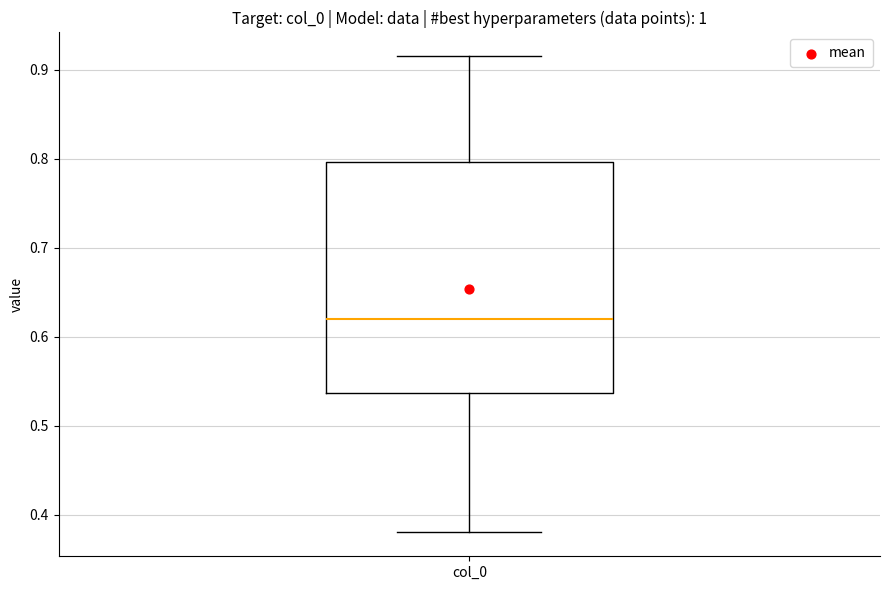

Read this box plot against the y-axis: the position of the median line, the range covered by the box, and the ends of both whiskers. The values are not printed on the chart, so give them approximately, as read against the axis.

median 0.62, box 0.54 to 0.80, whiskers 0.38 to 0.92